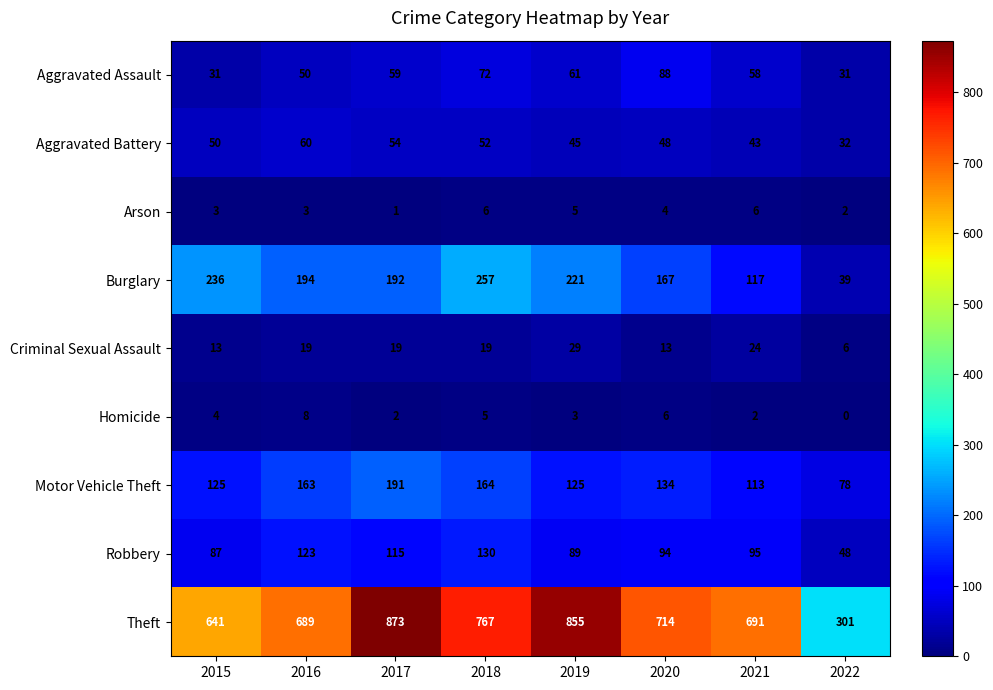

At how many categories does at least one series exceed 792?

2